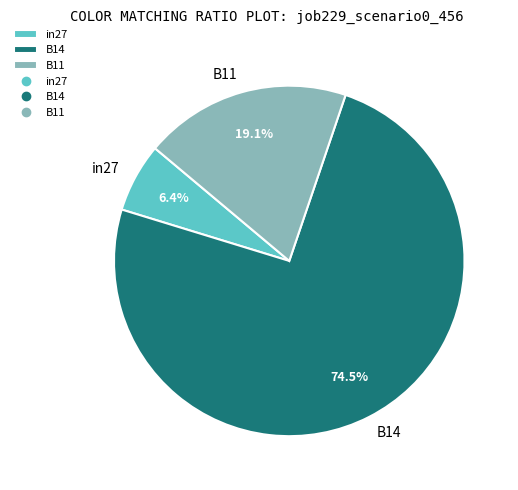

Does in27 represent more than half of the total?

No